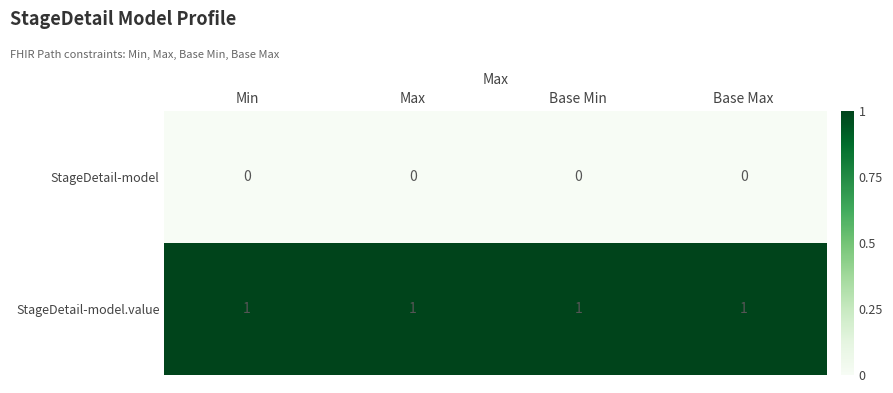

How many series are shown in this chart?

2